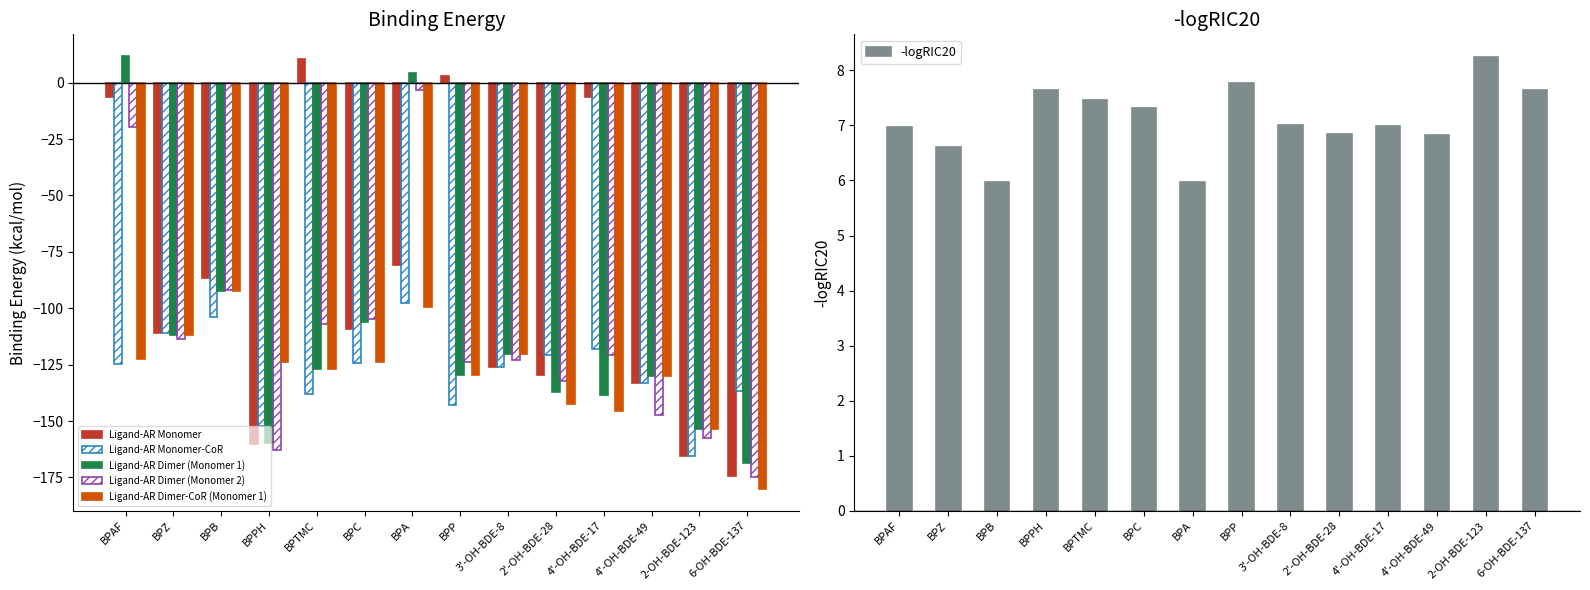

What are all the series names shown in the legend?

Ligand-AR Monomer, Ligand-AR Monomer-CoR, Ligand-AR Dimer (Monomer 1), Ligand-AR Dimer (Monomer 2), Ligand-AR Dimer-CoR (Monomer 1), -logRIC20